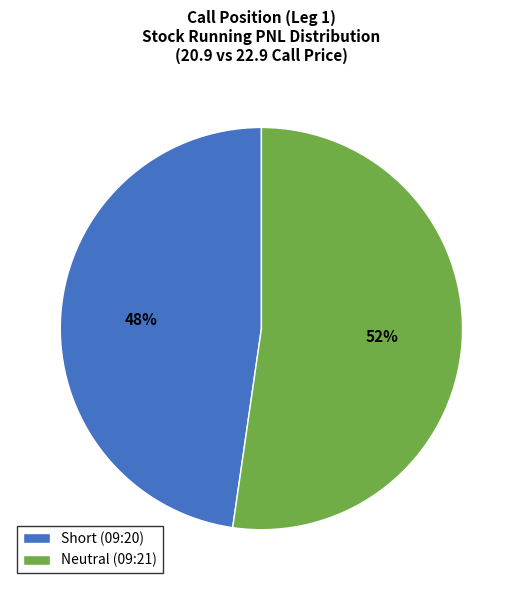

Count the number of slices in the pie.

2